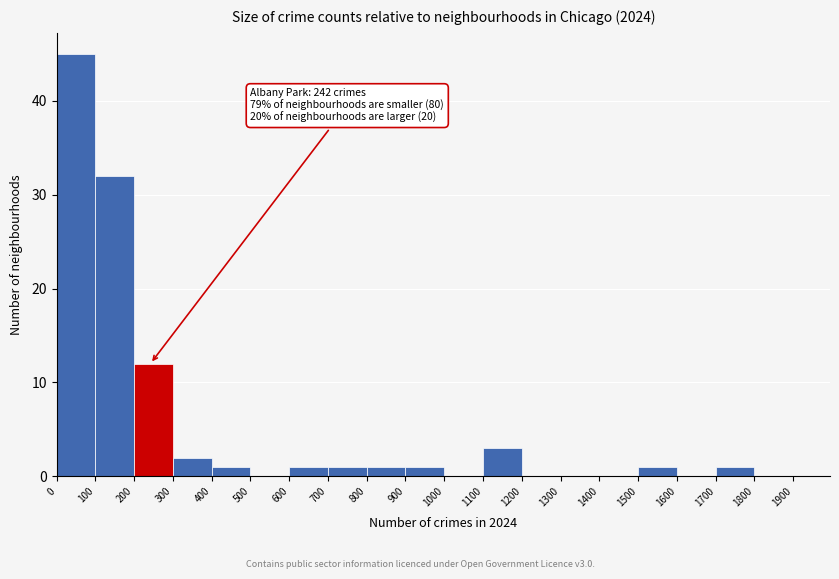

Which range on the x-axis has the tallest bar?

0 to 100